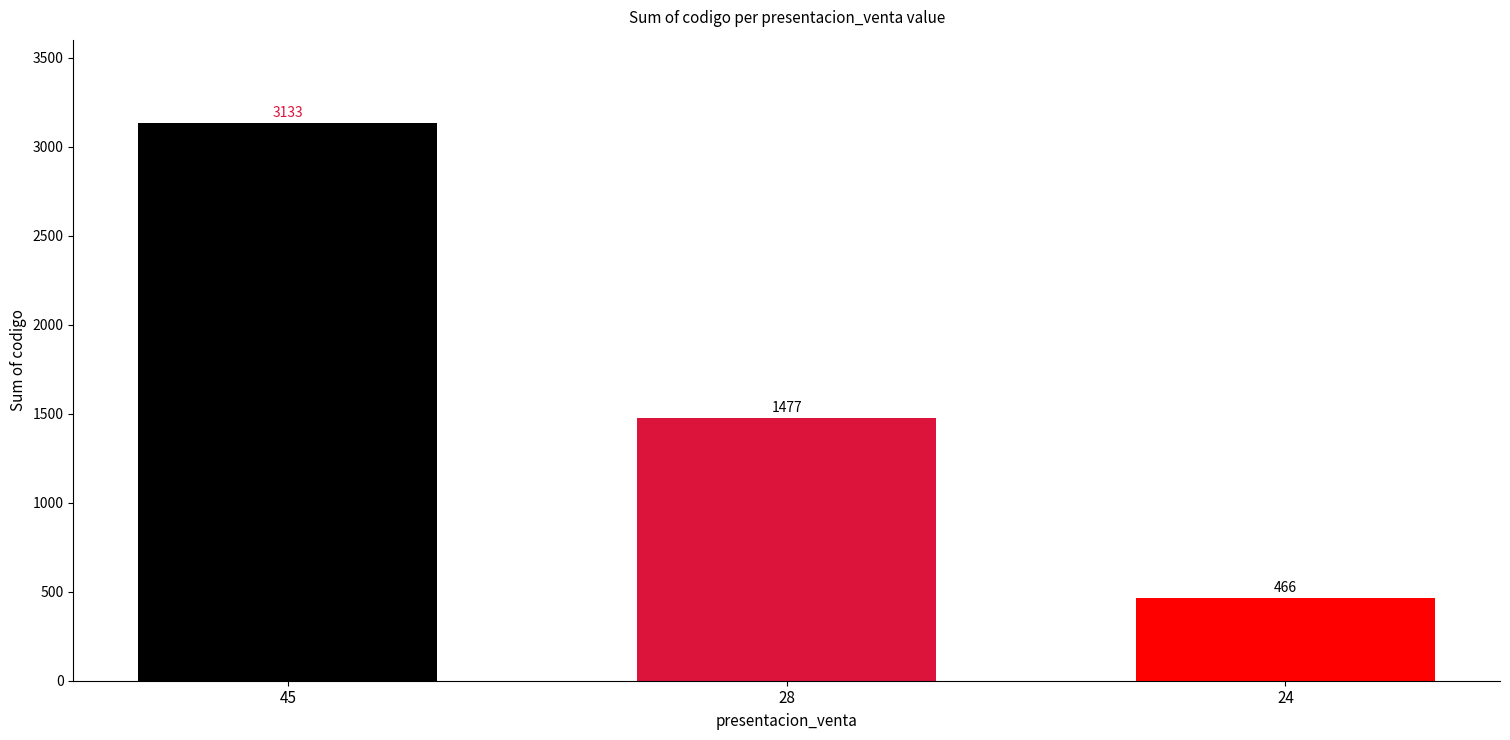

What is the average value?

1692